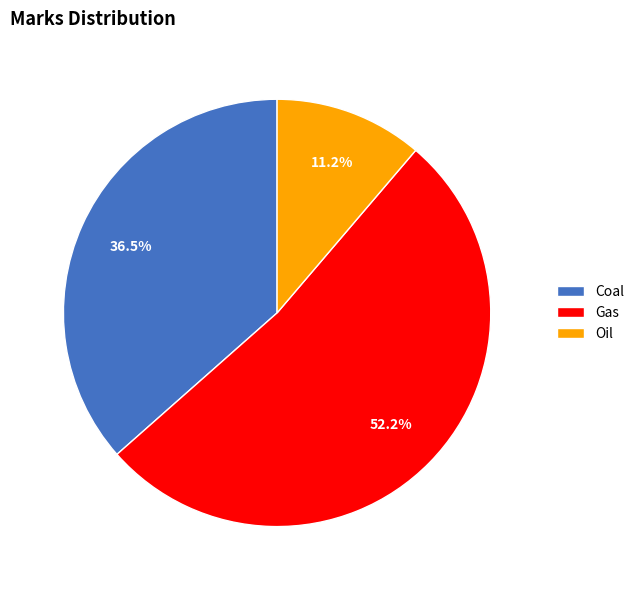

Which slice is the smallest?

Oil